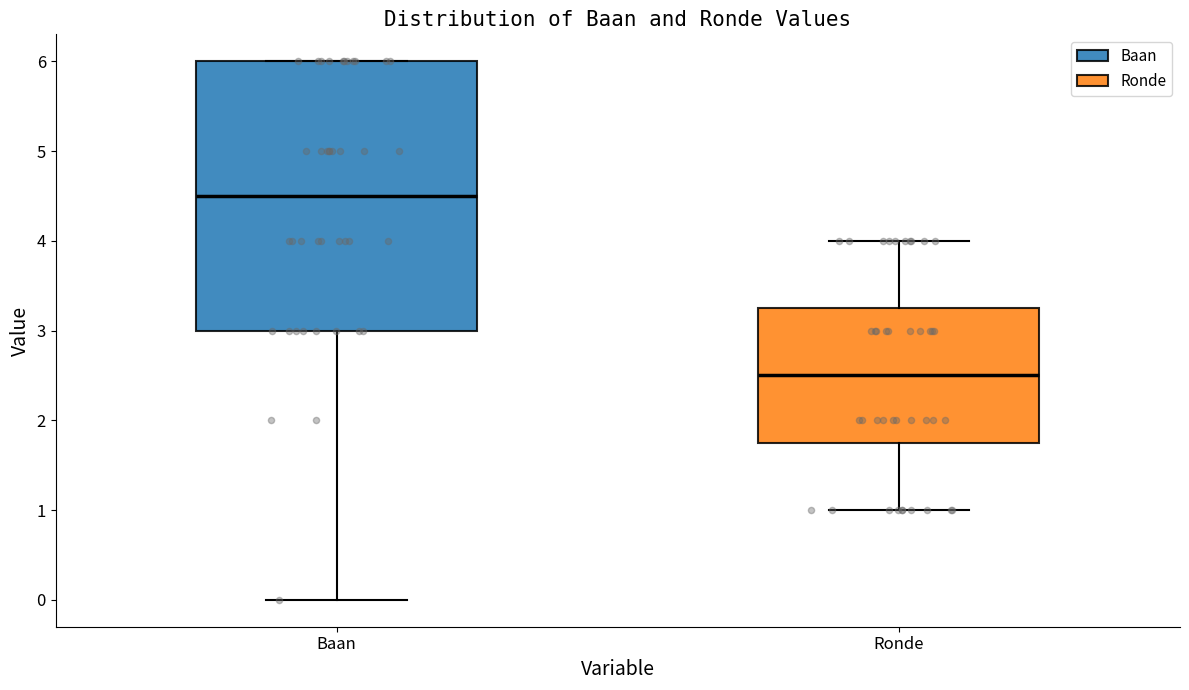

Reading left to right, transcribe this box plot: for each box, give where its median line is, the range the box spans, and where its two whiskers end, as read against the y-axis. The values are not printed on the chart, so give them approximately, as read against the axis.

Baan: median 4.5, box 3.0 to 6.0, whiskers 0.0 to 6.0
Ronde: median 2.5, box 1.8 to 3.3, whiskers 1.0 to 4.0